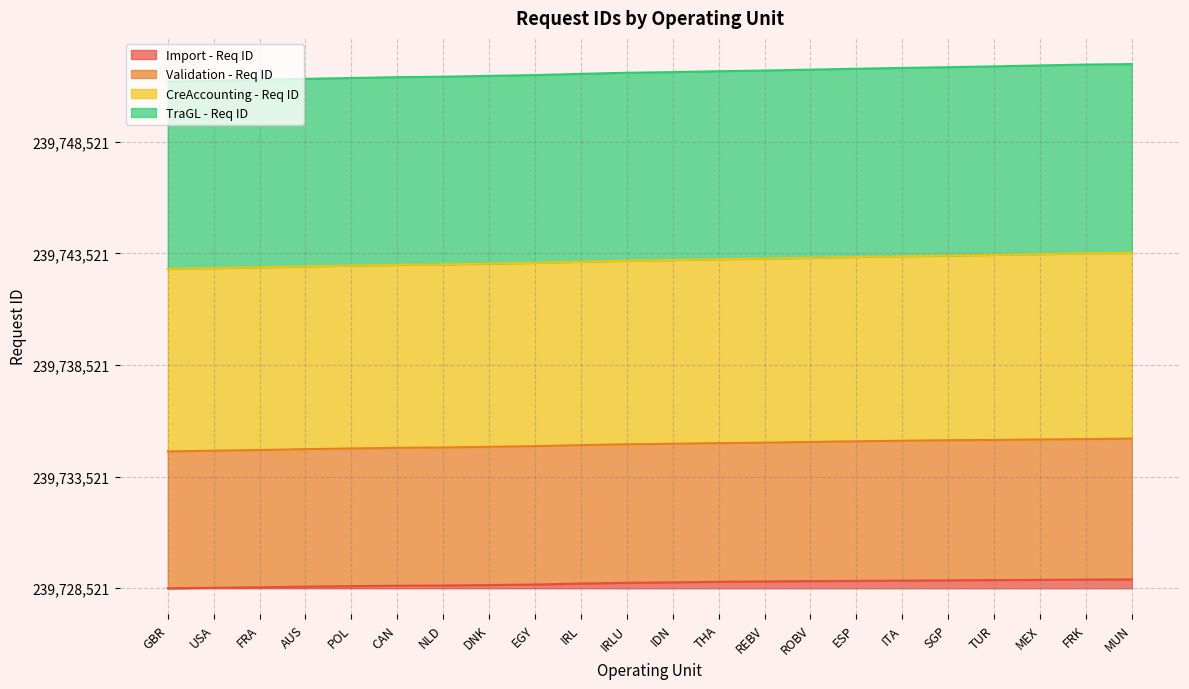

At which category does the chart reach its peak across all series?

MUN